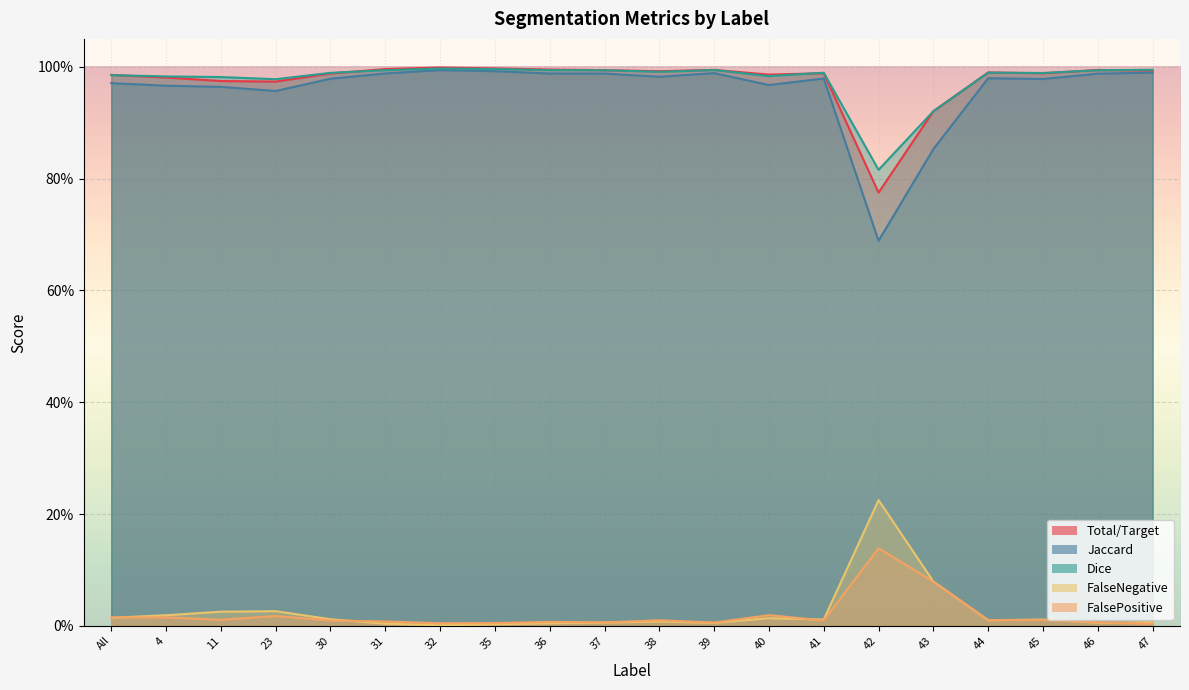

True or false: FalseNegative has a value of 0.0 at 45.

True